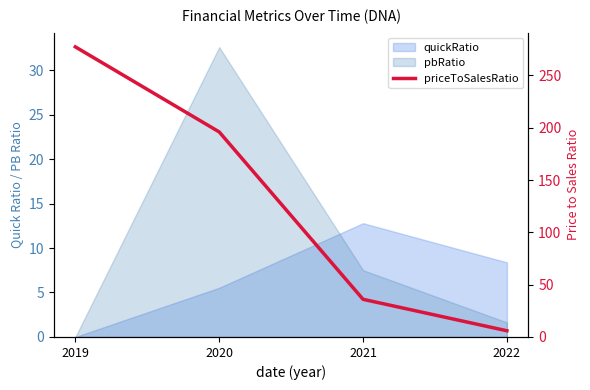

At which label is the value closest to 141?

2020